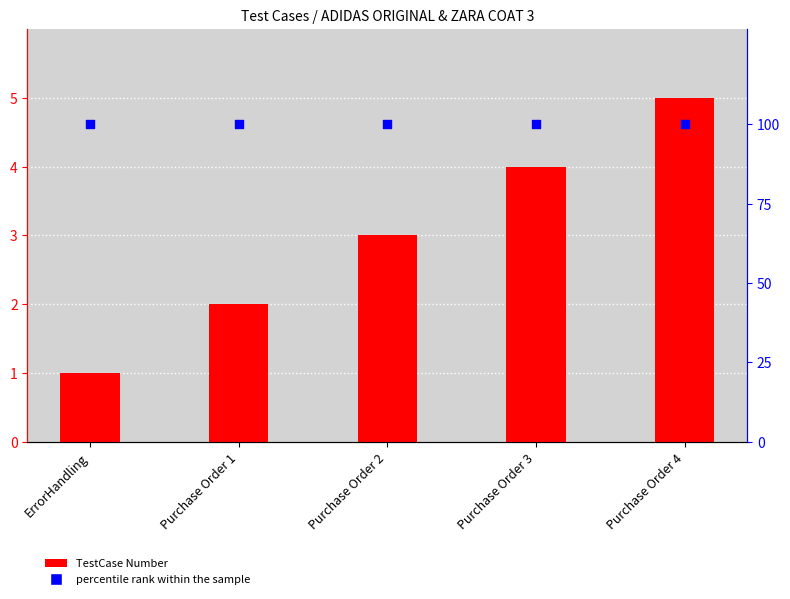

Which series has the widest spread of Y values?

TestCase Number